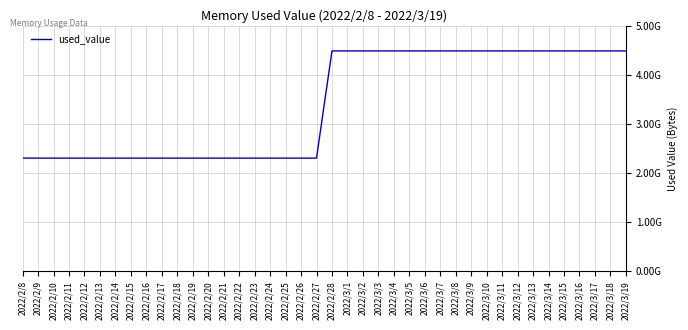

Does the chart display data point markers on the line(s)?

No